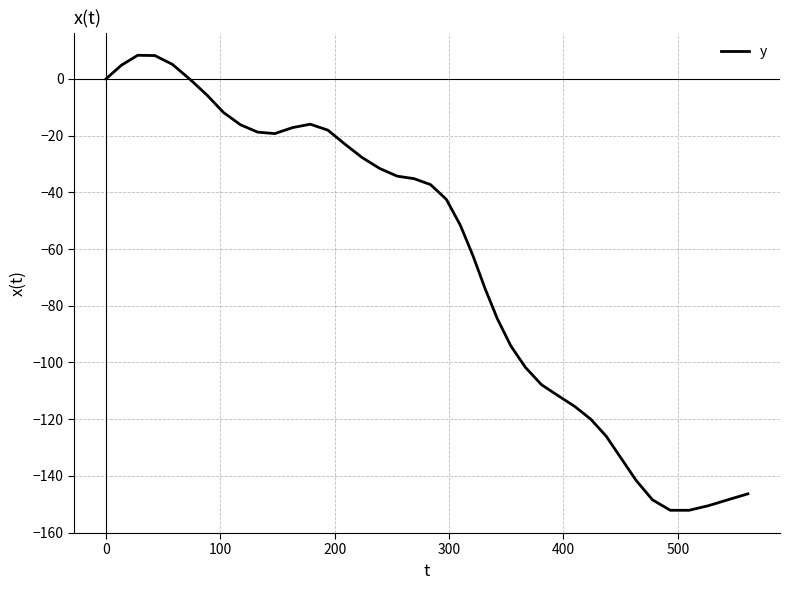

What is the maximum value shown in the chart?

8.3